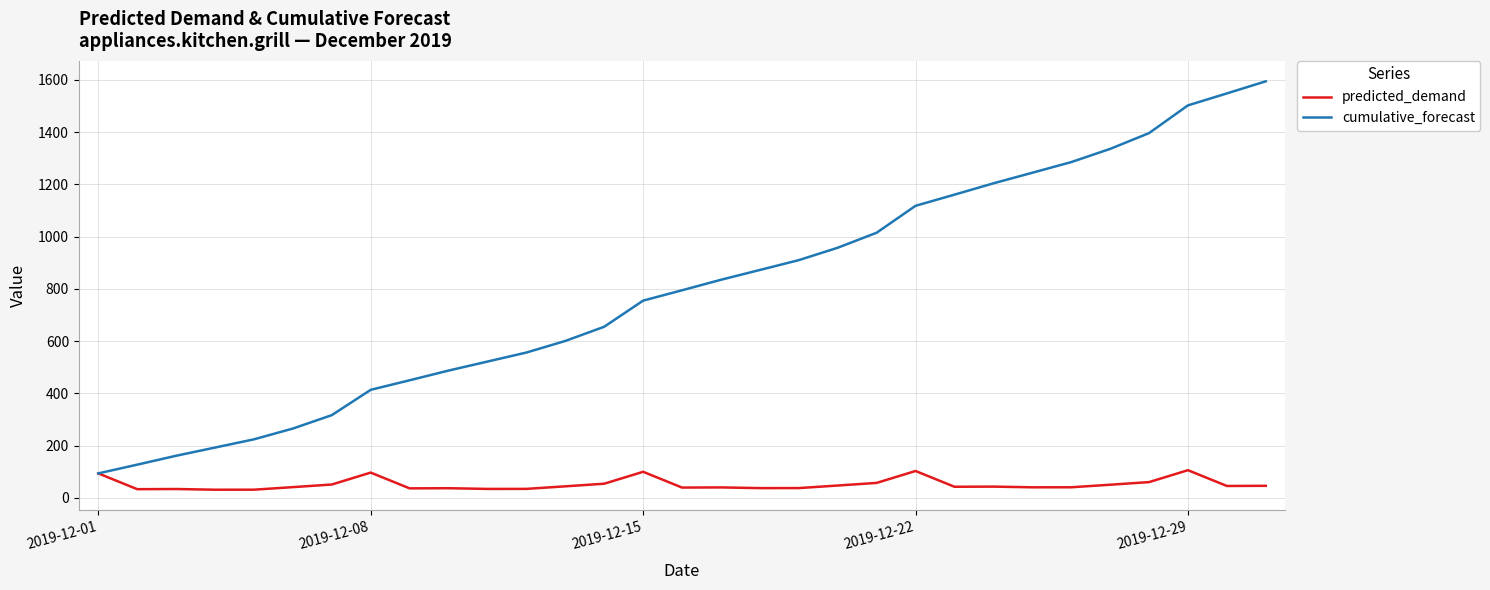

List the series in order of their overall mean, highest first.

cumulative_forecast, predicted_demand